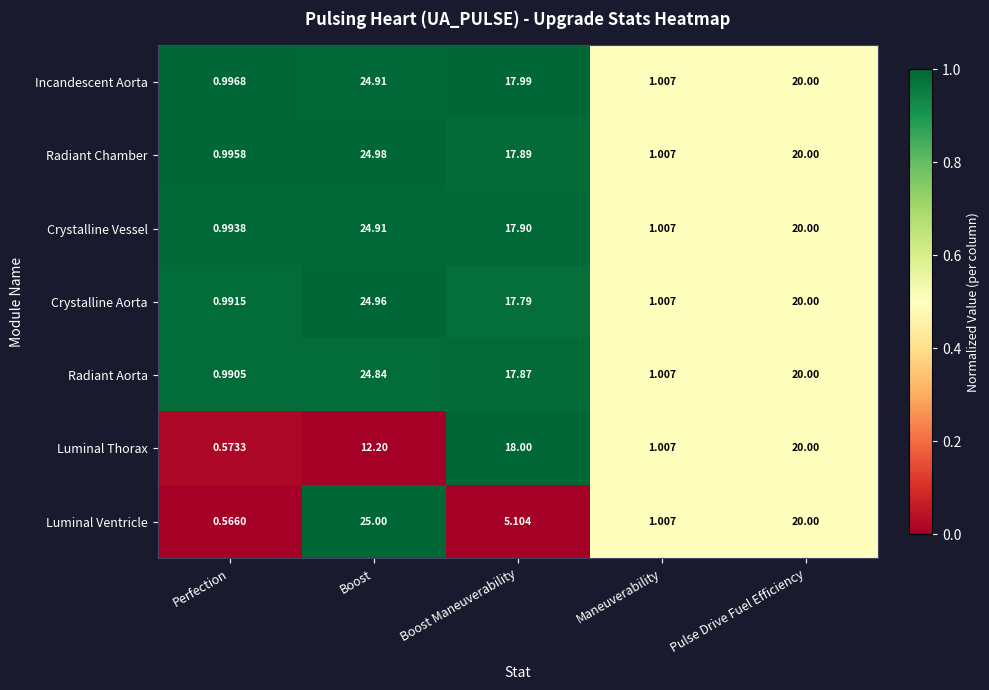

Which series changed the most between Perfection and Pulse Drive Fuel Efficiency?

Luminal Ventricle